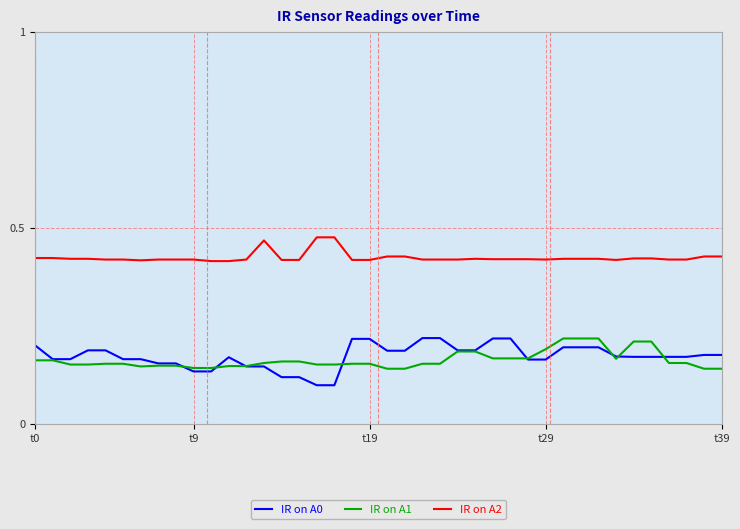

Does the chart have visible grid lines?

Yes